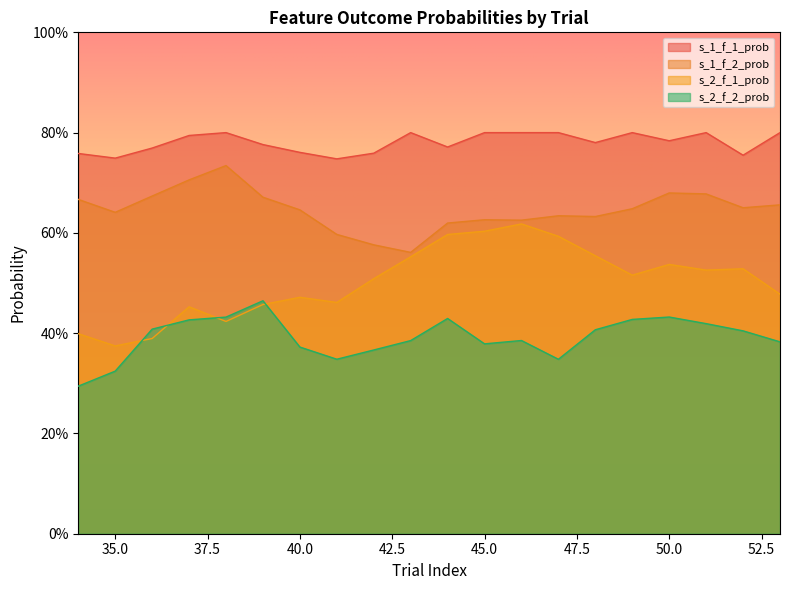

Count the s_1_f_2_prob values in the range 0 to 1.

20